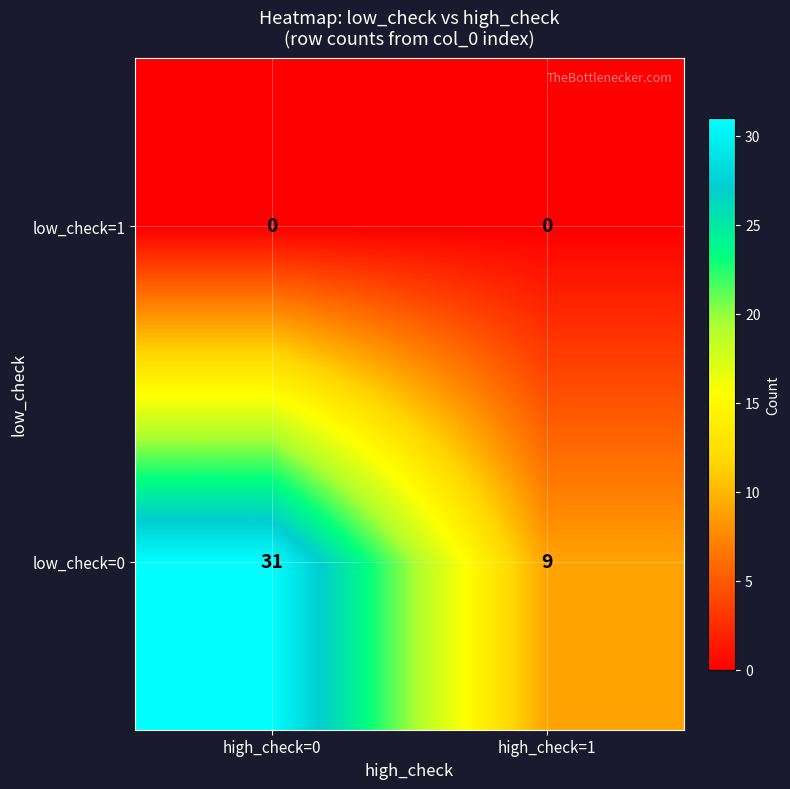

Reading right to left, list all the values displayed in this chart.

low_check=1: 0	0
low_check=0: 9	31